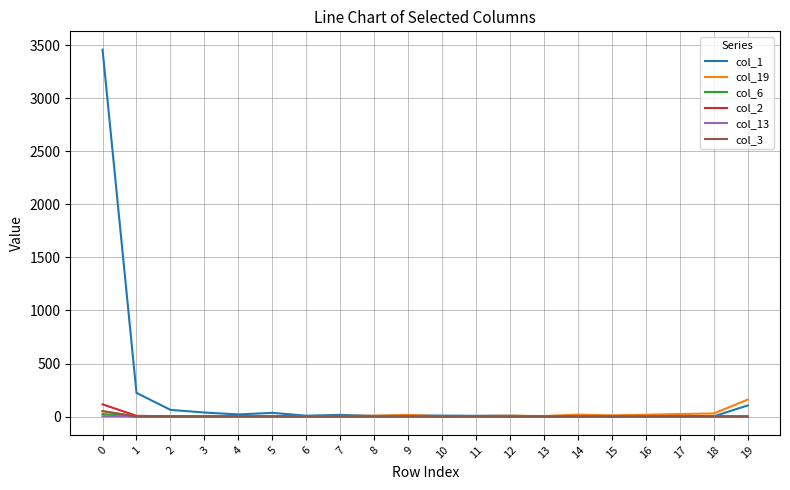

What are all the series names shown in the legend?

col_1, col_19, col_6, col_2, col_13, col_3